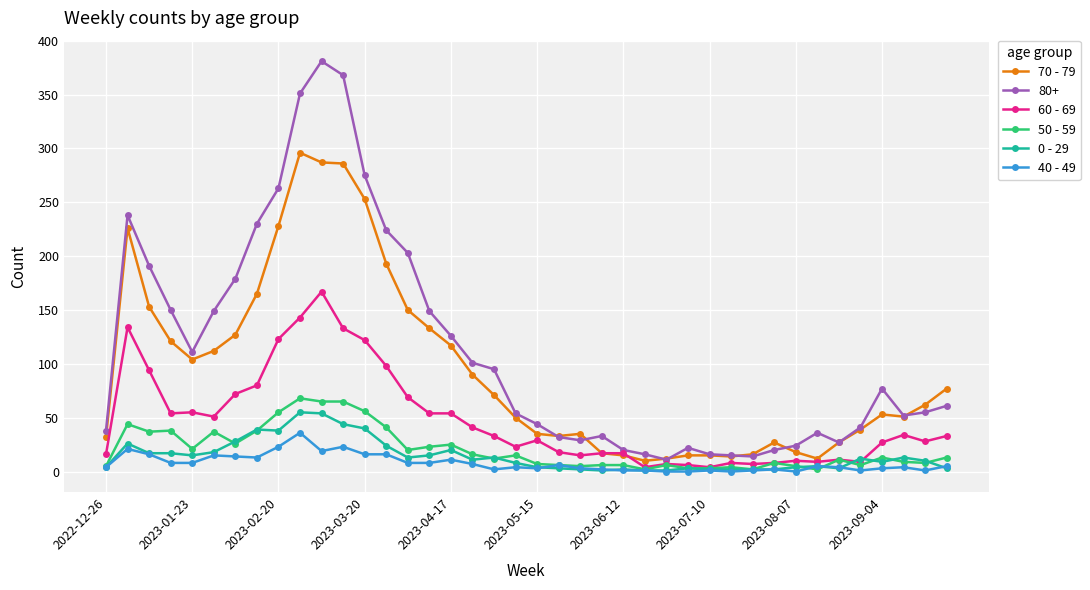

True or false: 60 - 69 has more than 1 points higher than both neighbors.

True